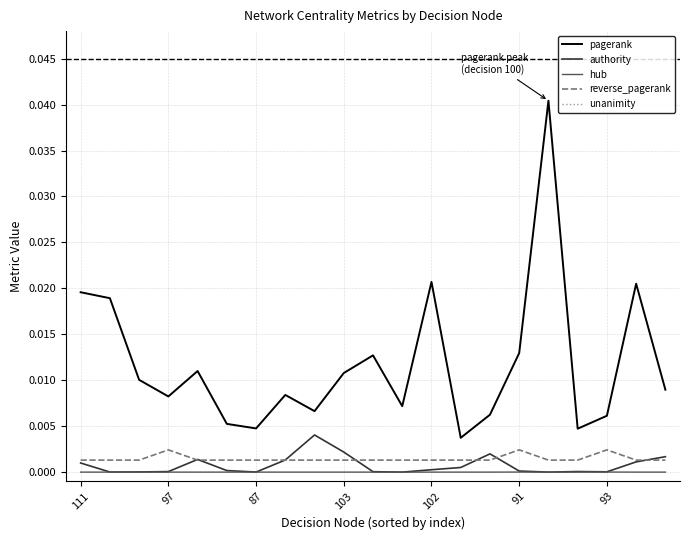

True or false: pagerank and authority intersect in this chart.

False